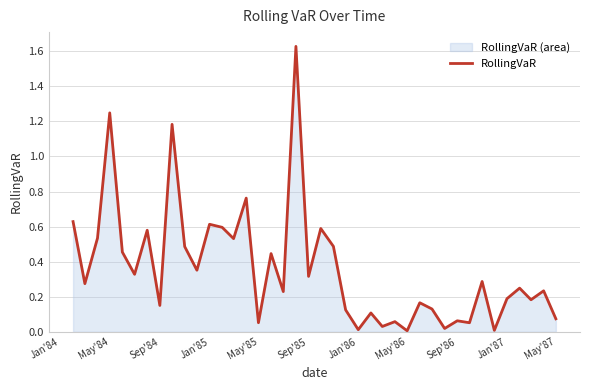

Is it true that the value at Sep'84 is 0.3?

False